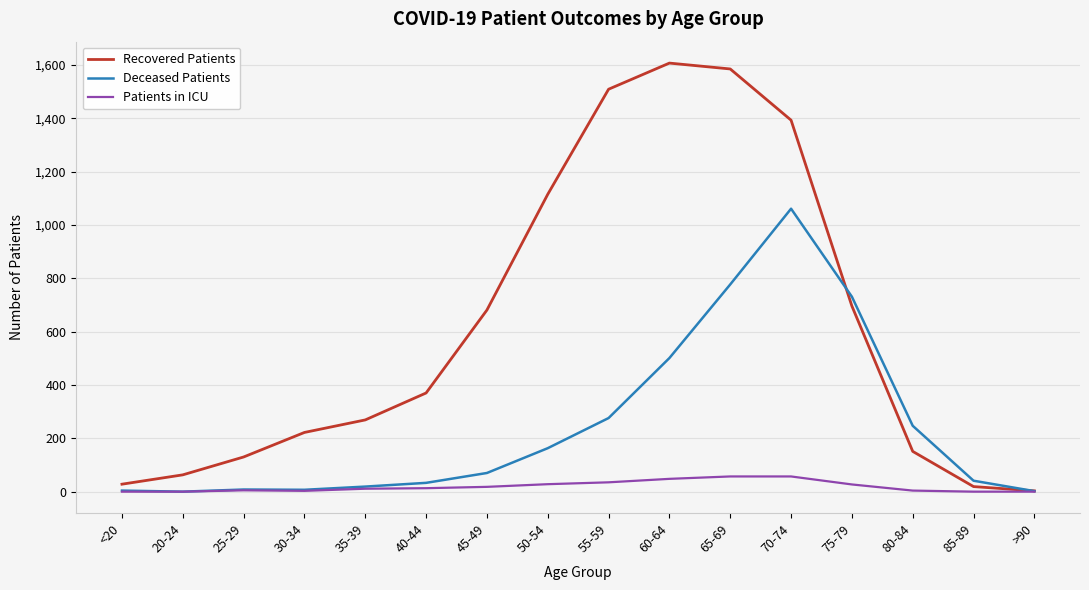

Which series has the largest total across all categories?

Recovered Patients